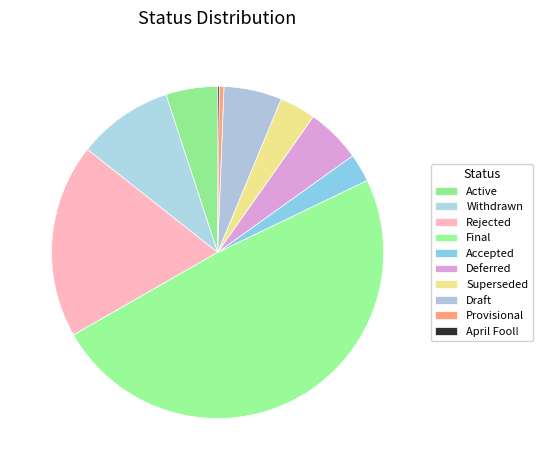

Count the number of slices in the pie.

10